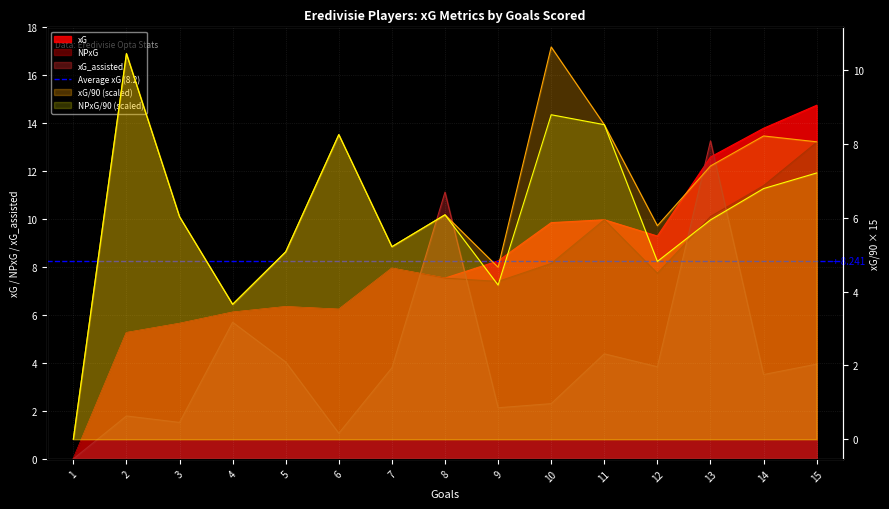

Reading left to right, transcribe all the data shown in this chart.

xG: 0.0	5.3	5.6	6.1	6.3	6.2	8.0	7.5	8.3	9.9	10.0	9.3	12.6	13.8	14.7
NPxG: 0.0	5.3	5.6	6.1	6.3	6.2	8.0	7.5	7.4	8.2	10.0	7.7	10.1	11.4	13.2
xG/90: 0.0	10.4	6.0	3.7	5.1	8.3	5.2	6.1	4.7	10.6	8.5	5.8	7.4	8.2	8.1
NPxG/90: 0.0	10.4	6.0	3.7	5.1	8.3	5.2	6.1	4.2	8.8	8.5	4.8	5.9	6.8	7.2
xG_assisted: 0.0	1.8	1.5	5.7	4.0	1.1	3.8	11.1	2.1	2.3	4.4	3.8	13.3	3.5	4.0